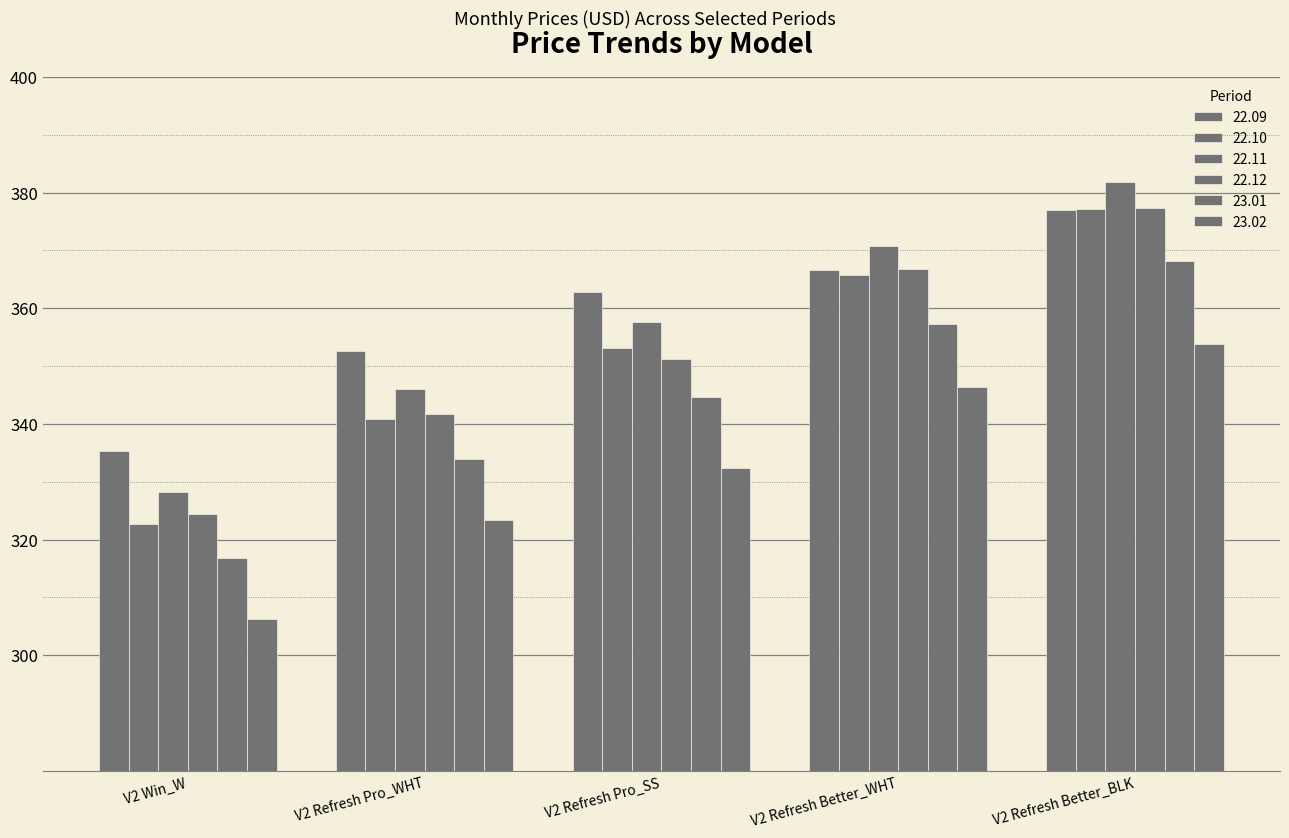

How many bars are there in total?

30